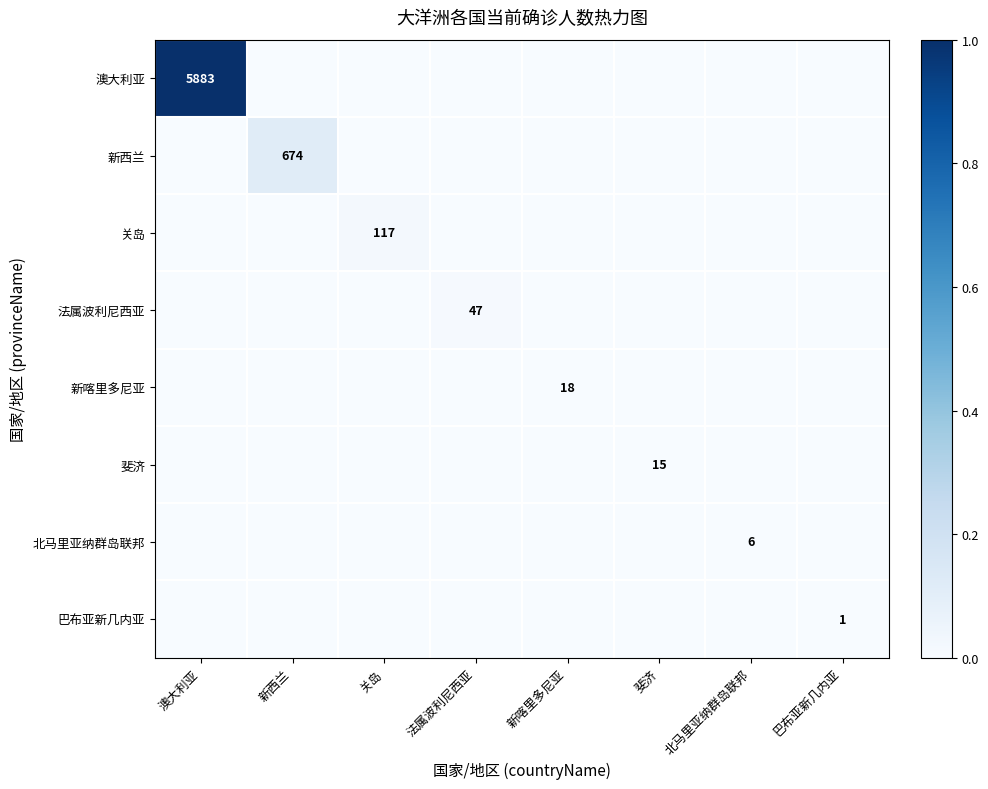

List the series in order of their peak value, highest first.

澳大利亚, 新西兰, 关岛, 法属波利尼西亚, 新喀里多尼亚, 斐济, 北马里亚纳群岛联邦, 巴布亚新几内亚